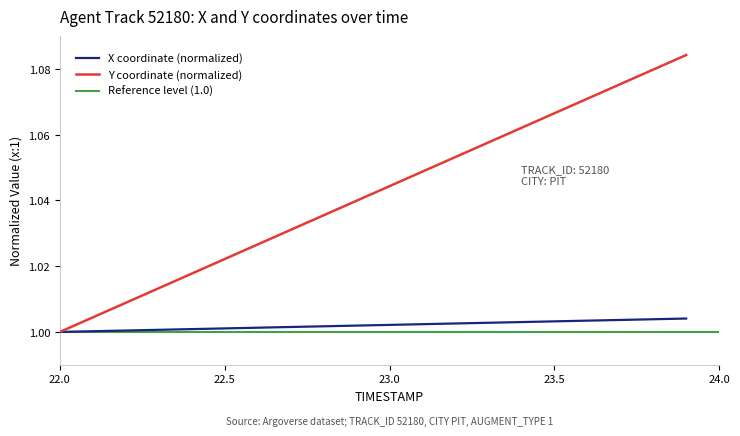

Reading right to left, transcribe all the data shown in this chart.

X: 23.9=1.0	23.8=1.0	23.7=1.0	23.6=1.0	23.5=1.0	23.4=1.0	23.3=1.0	23.2=1.0	23.1=1.0	23.0=1.0	22.9=1.0	22.8=1.0	22.7=1.0	22.6=1.0	22.5=1.0	22.4=1.0	22.3=1.0	22.2=1.0	22.1=1.0	22.0=1.0
Y: 23.9=1.1	23.8=1.1	23.7=1.1	23.6=1.1	23.5=1.1	23.4=1.1	23.3=1.1	23.2=1.1	23.1=1.0	23.0=1.0	22.9=1.0	22.8=1.0	22.7=1.0	22.6=1.0	22.5=1.0	22.4=1.0	22.3=1.0	22.2=1.0	22.1=1.0	22.0=1.0